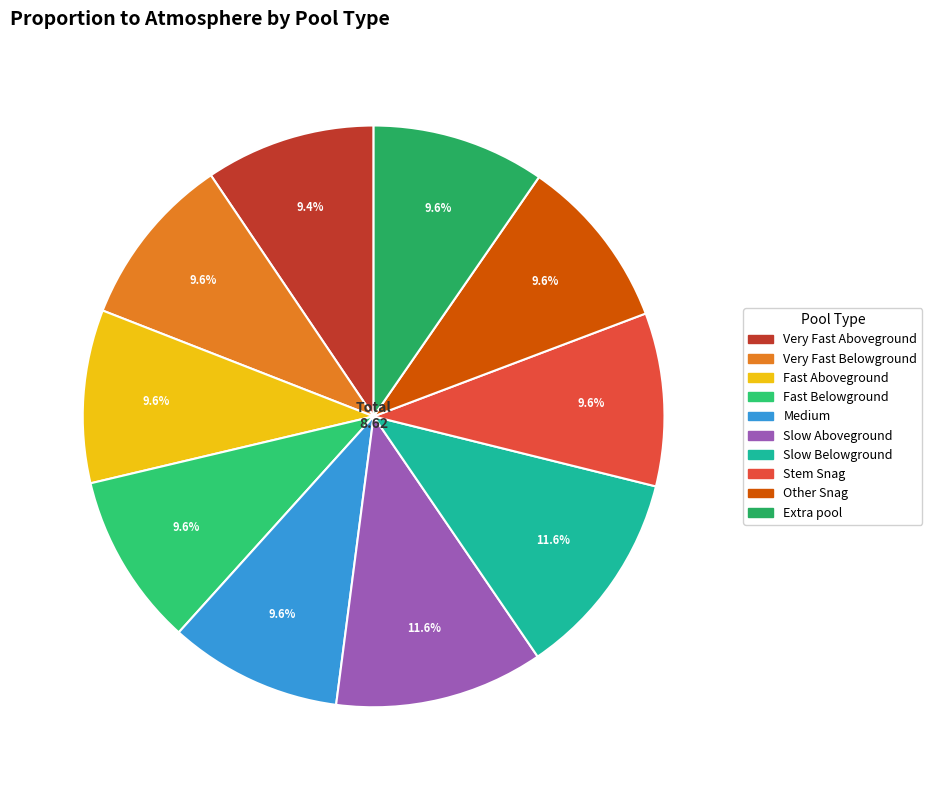

Rank the categories by value from lowest to highest.

Very Fast Aboveground, Very Fast Belowground, Fast Aboveground, Fast Belowground, Medium, Stem Snag, Other Snag, Extra pool, Slow Aboveground, Slow Belowground